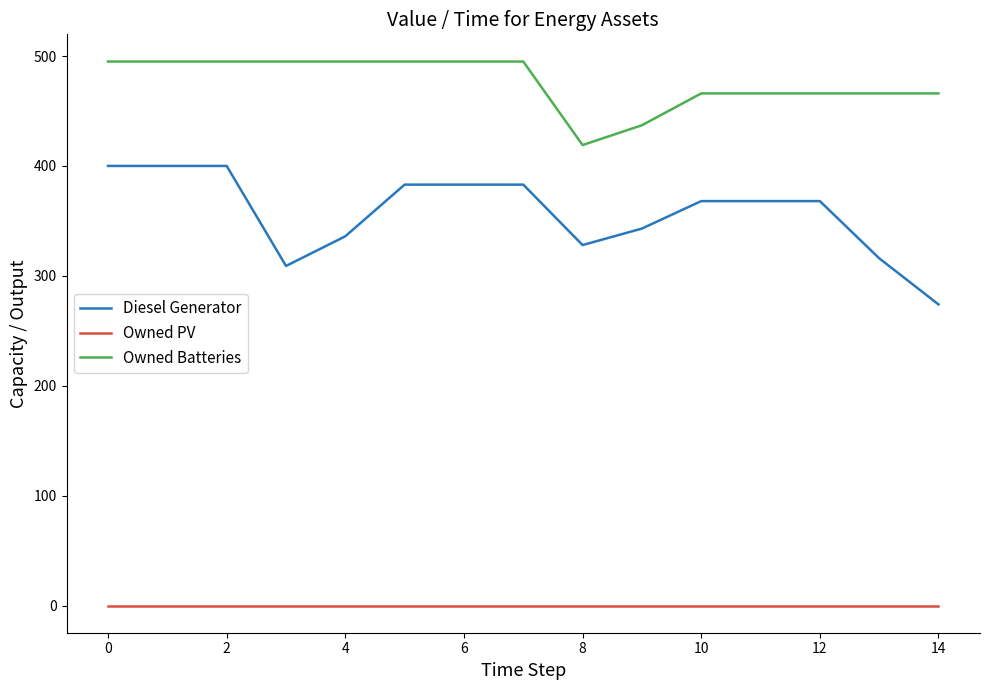

What is the difference between the maximum and minimum values in the Diesel Generator series?

126